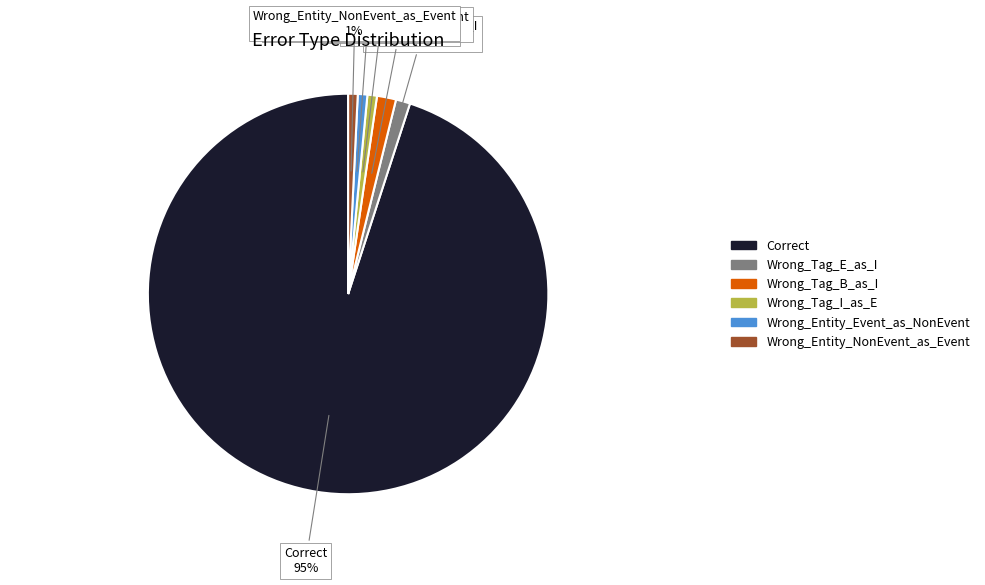

Is it true that Wrong_Entity_NonEvent_as_Event is 1% of the pie?

True